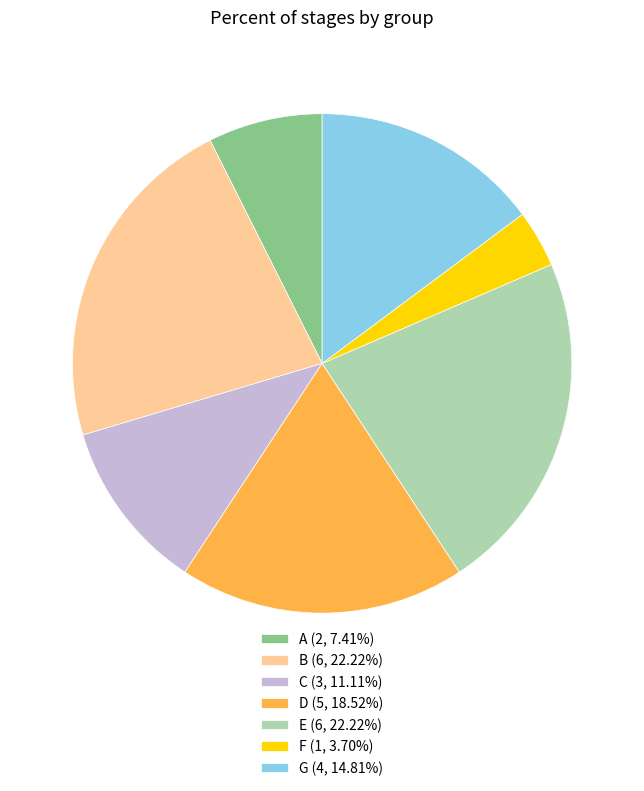

Does G account for over 50% of the chart?

No